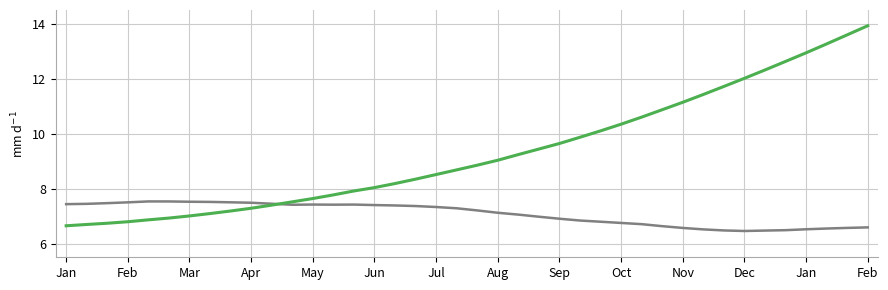

What is the maximum value shown in the chart?

13.9